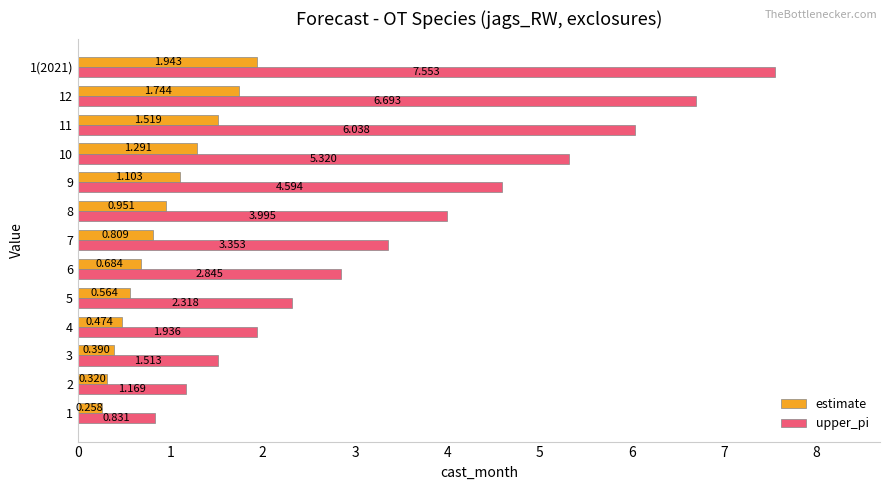

How many data points does each series have?

13